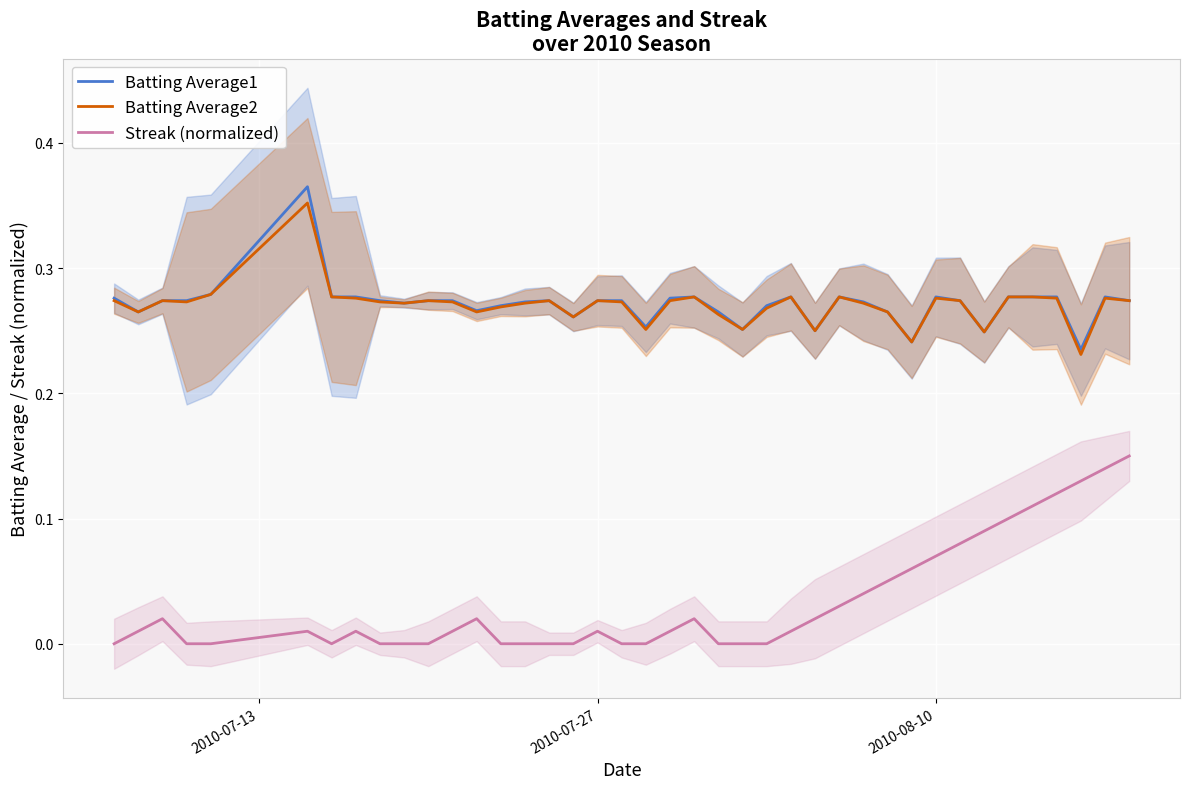

True or false: Streak (normalized) and Batting Average2 cross at least once.

False